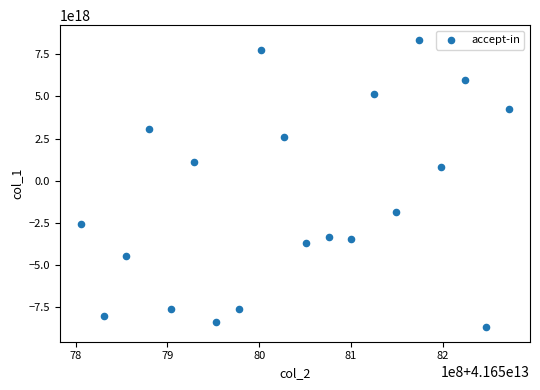

What is the range of X values (max minus min)?

465507119